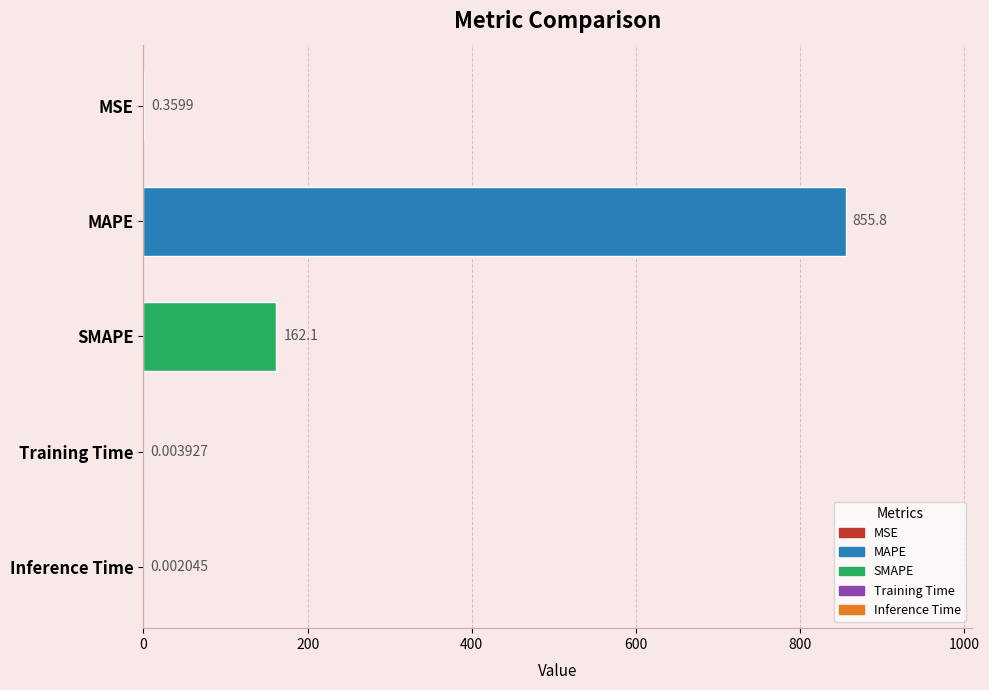

How many series are shown in this chart?

1